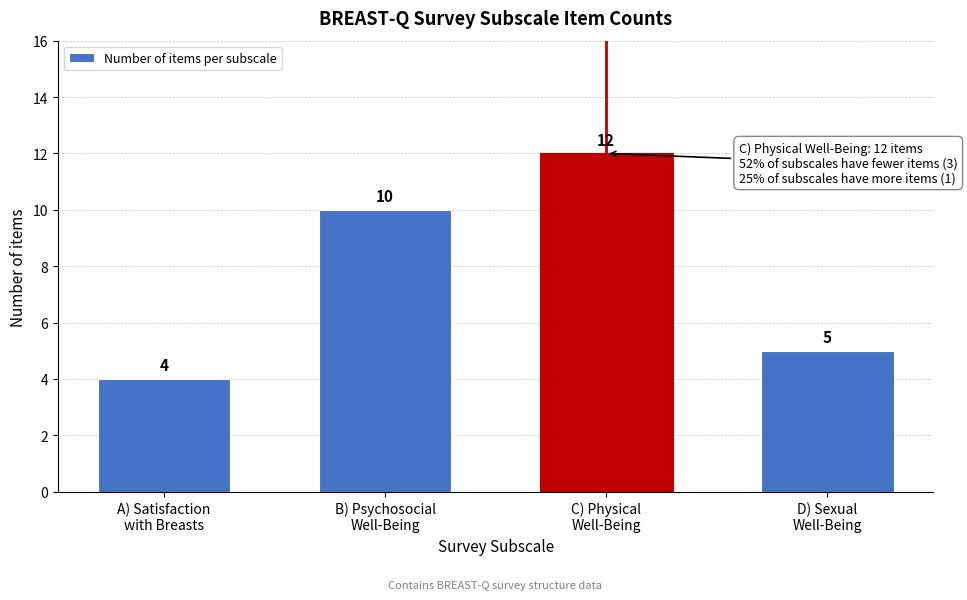

Reading right to left, what are all the values shown in this chart?

5	12	10	4